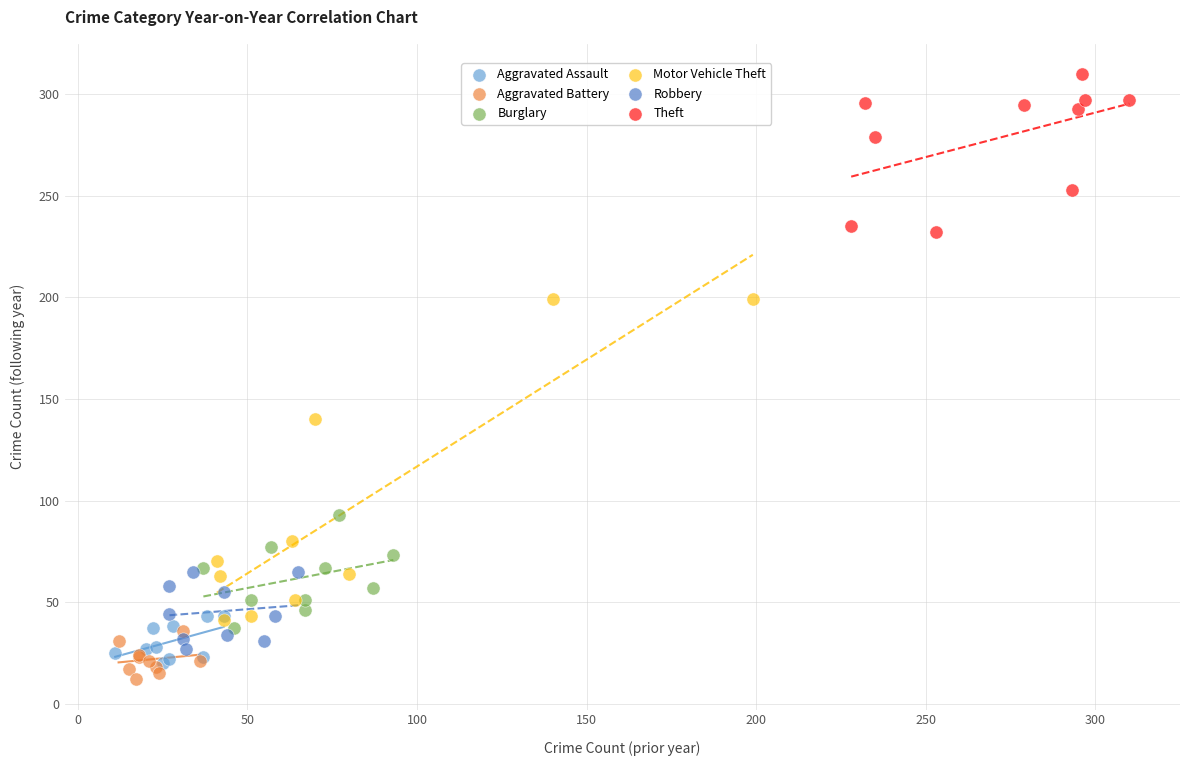

Which series has the widest spread of Y values?

Motor Vehicle Theft